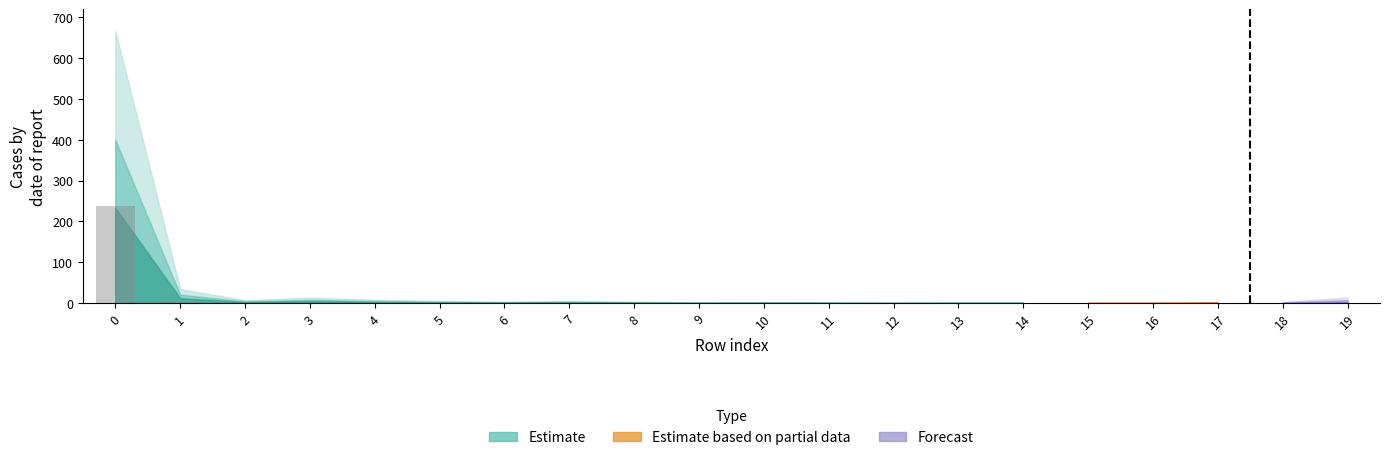

Is it true that the value at 3 is 0?

True